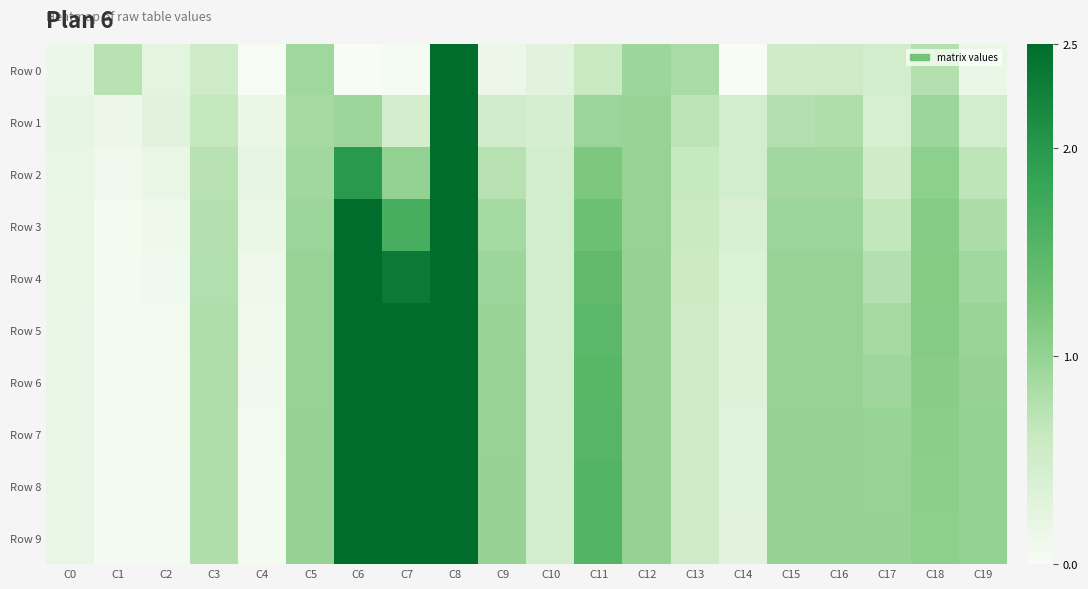

Which series has the largest range (max minus min)?

Row 9